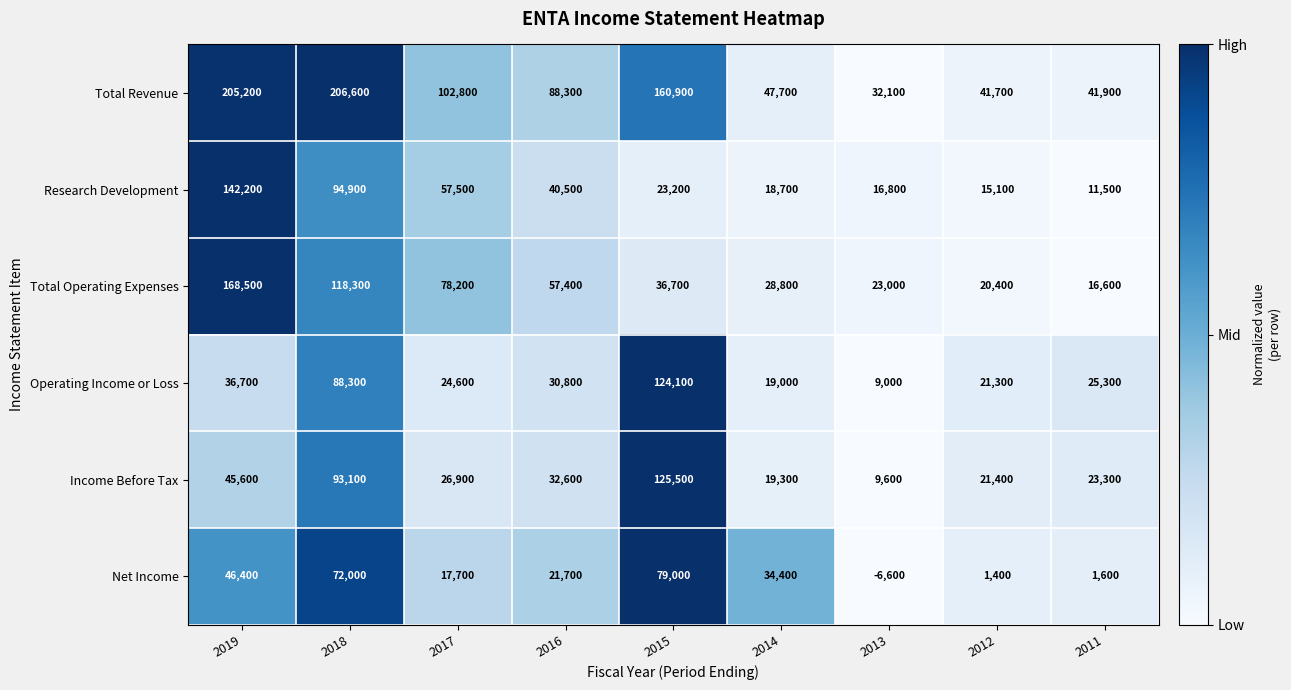

How many data points does each series have?

9